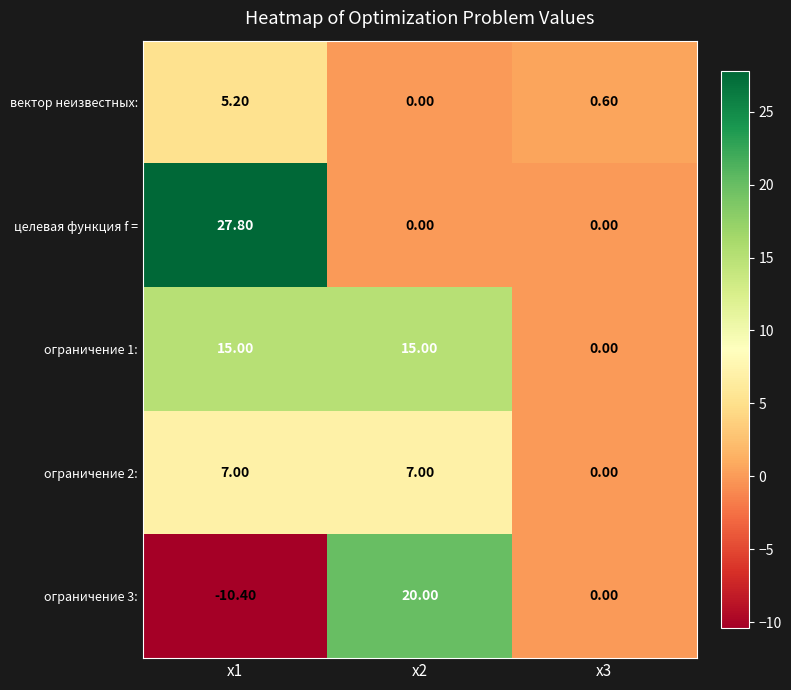

Between x1 and x2, which series saw the biggest shift?

ограничение 3: